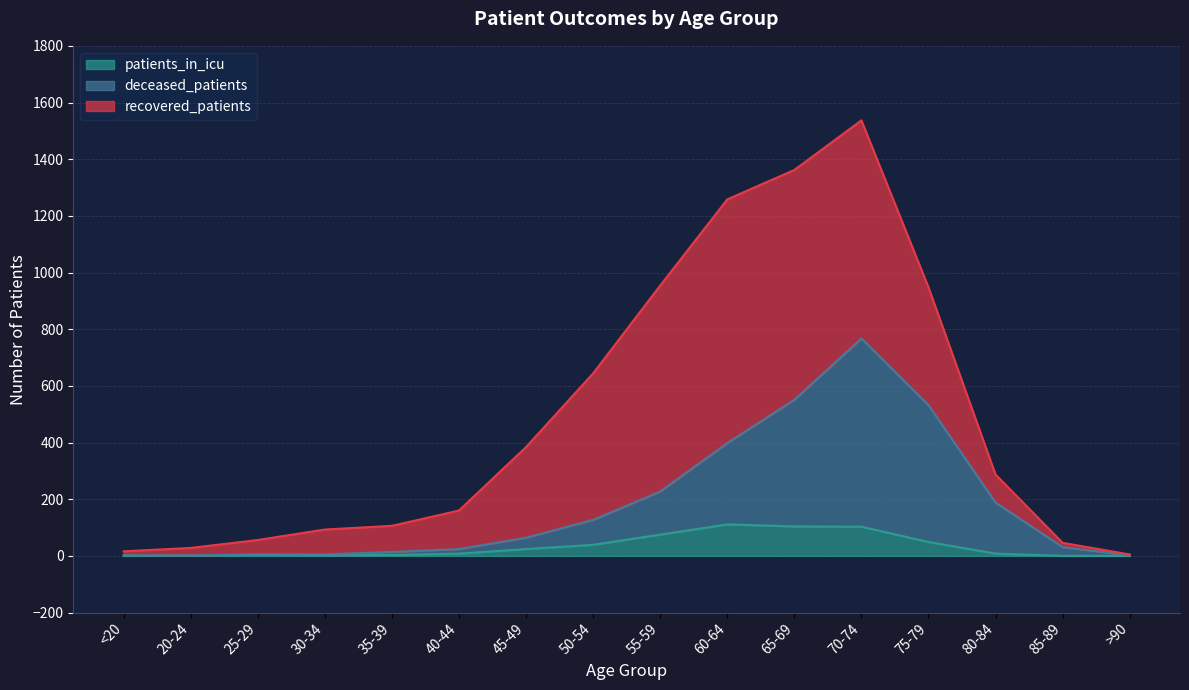

True or false: patients_in_icu has a value of 39 at 50-54.

True